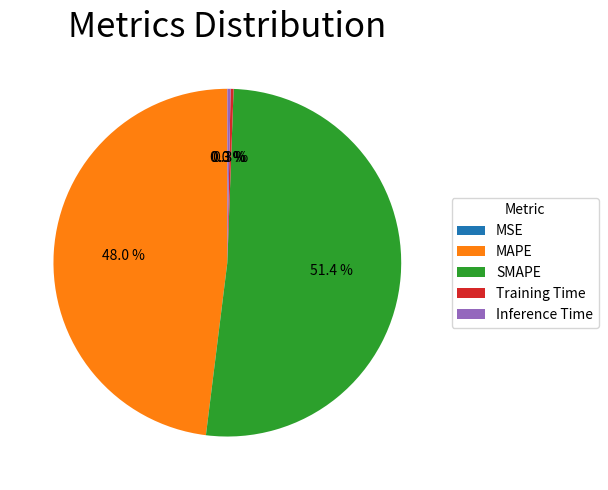

What portion of the pie excludes SMAPE?

48.6%